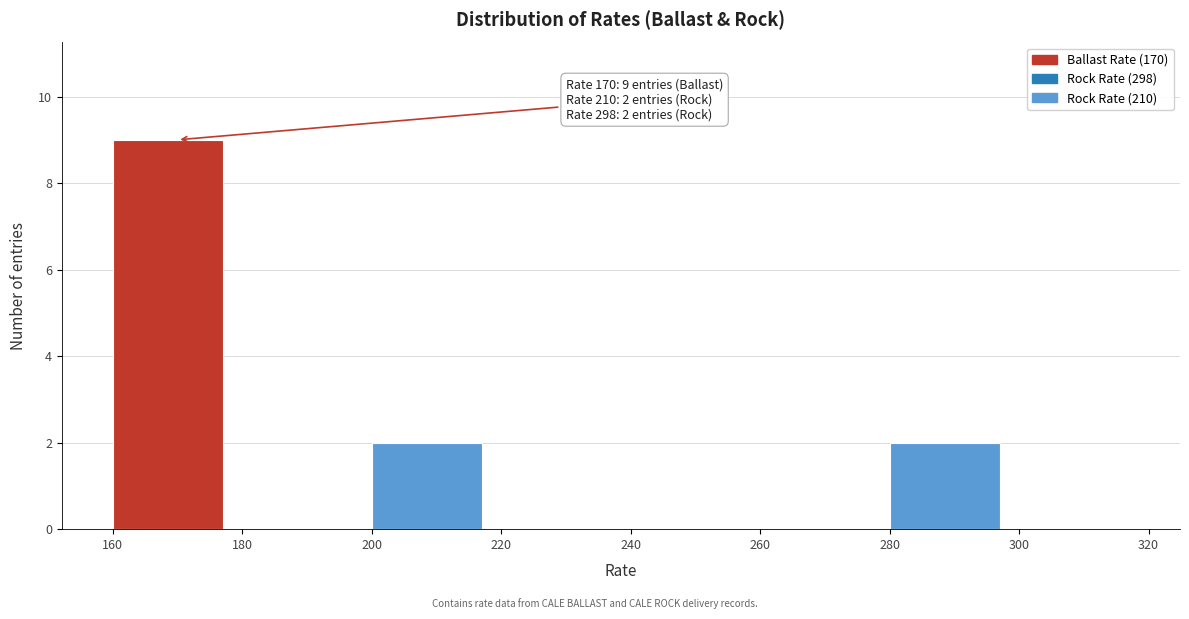

Which range on the x-axis has the tallest bar?

160 to 180